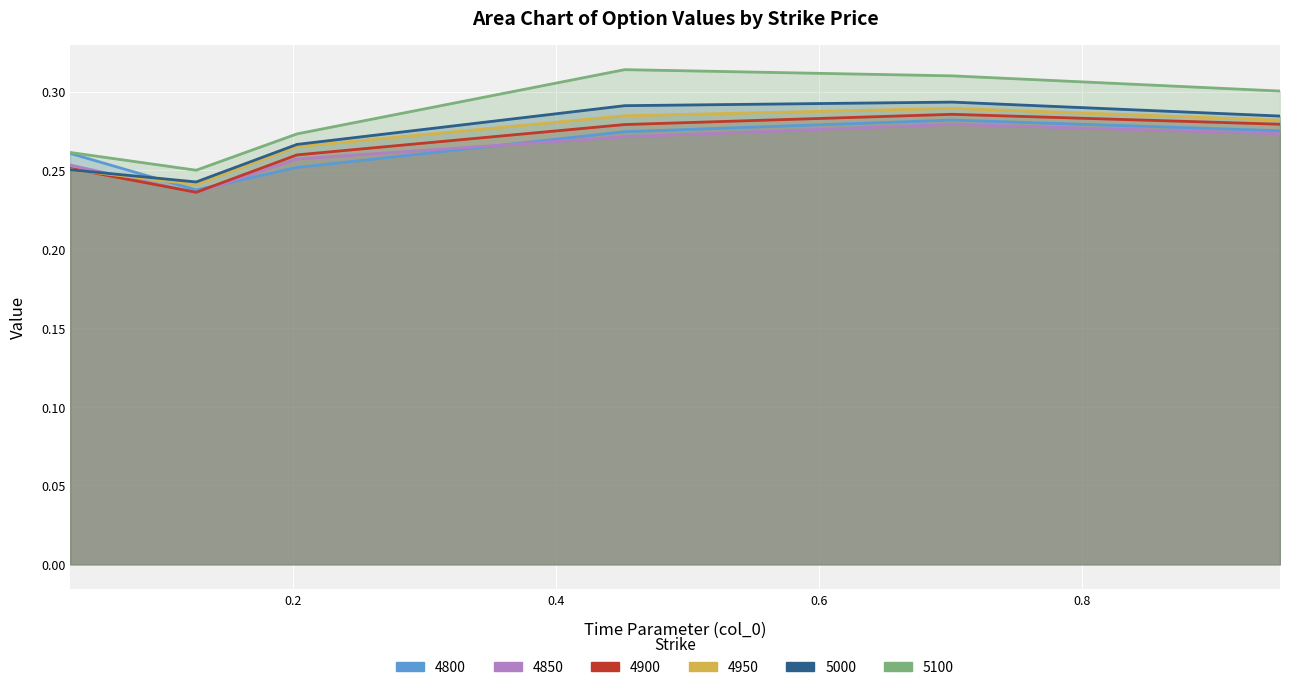

What position from the left is 0.9506849315068493?

6